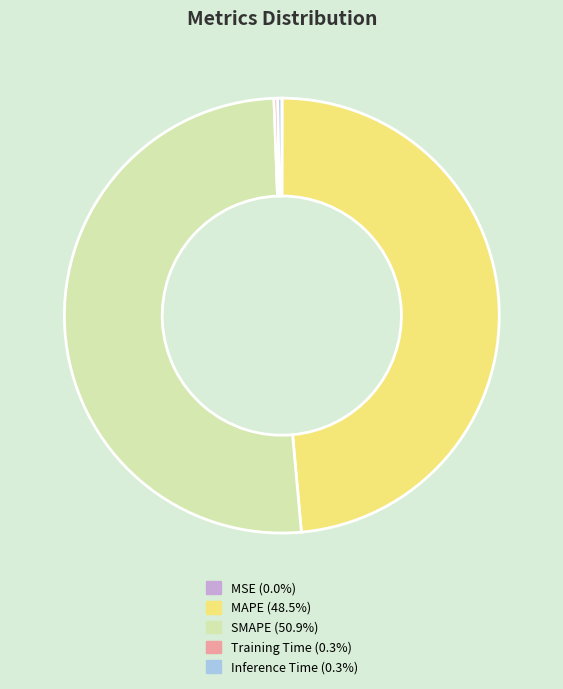

Do MAPE and Inference Time together represent more than half of the pie?

No